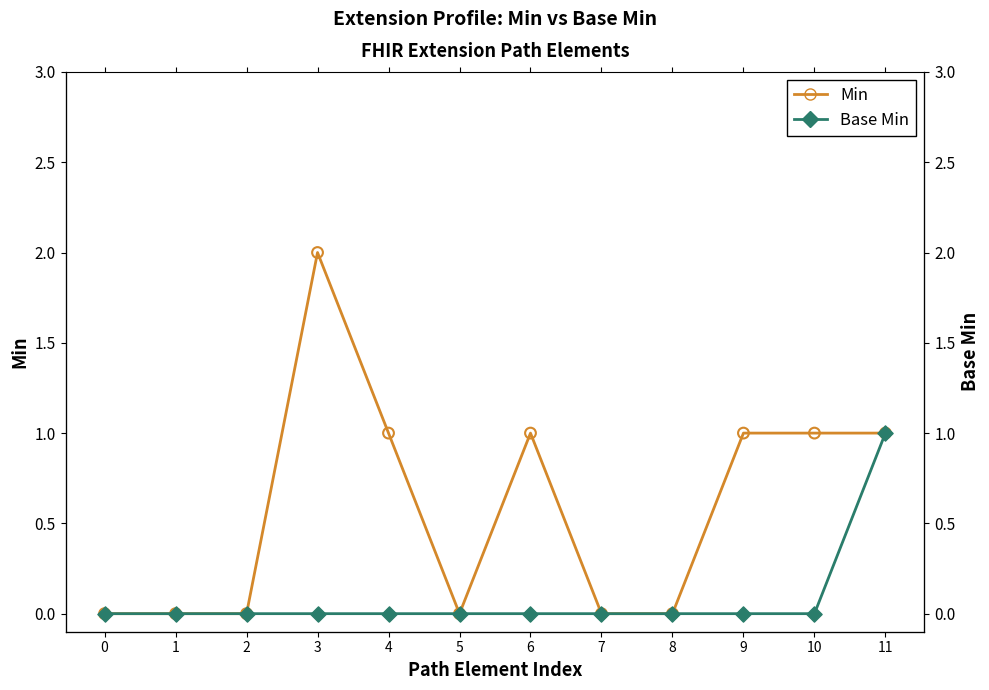

What are all the series names shown in the legend?

Min, Base Min